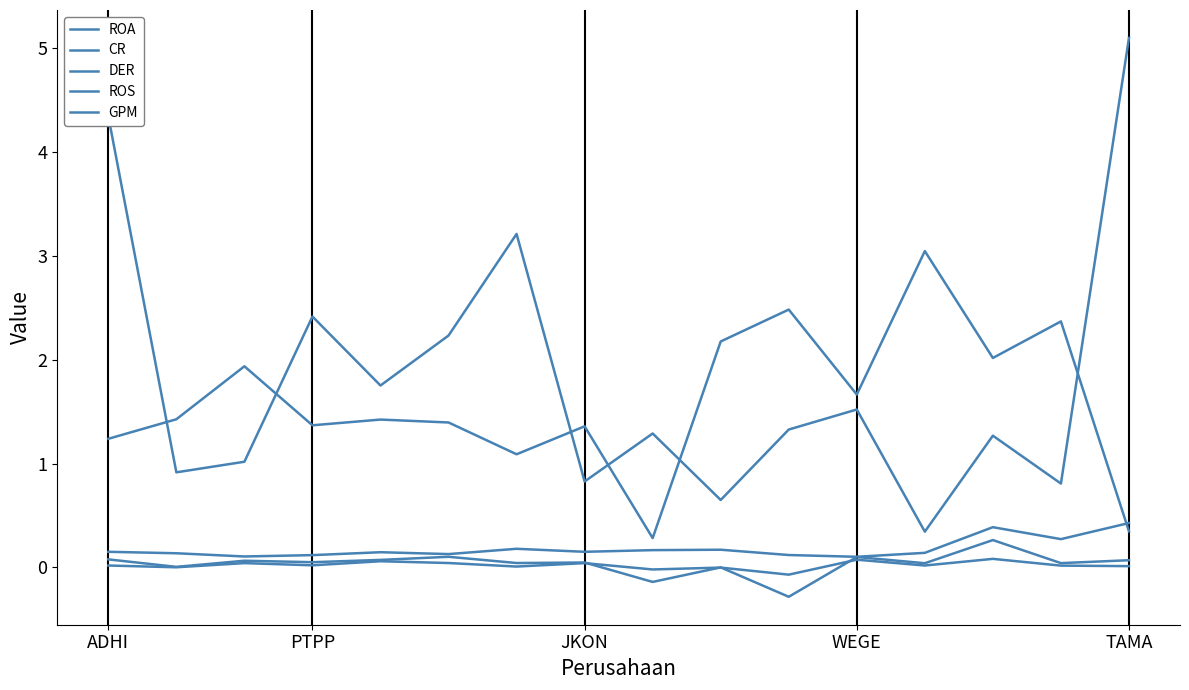

True or false: ROS and GPM intersect in this chart.

False